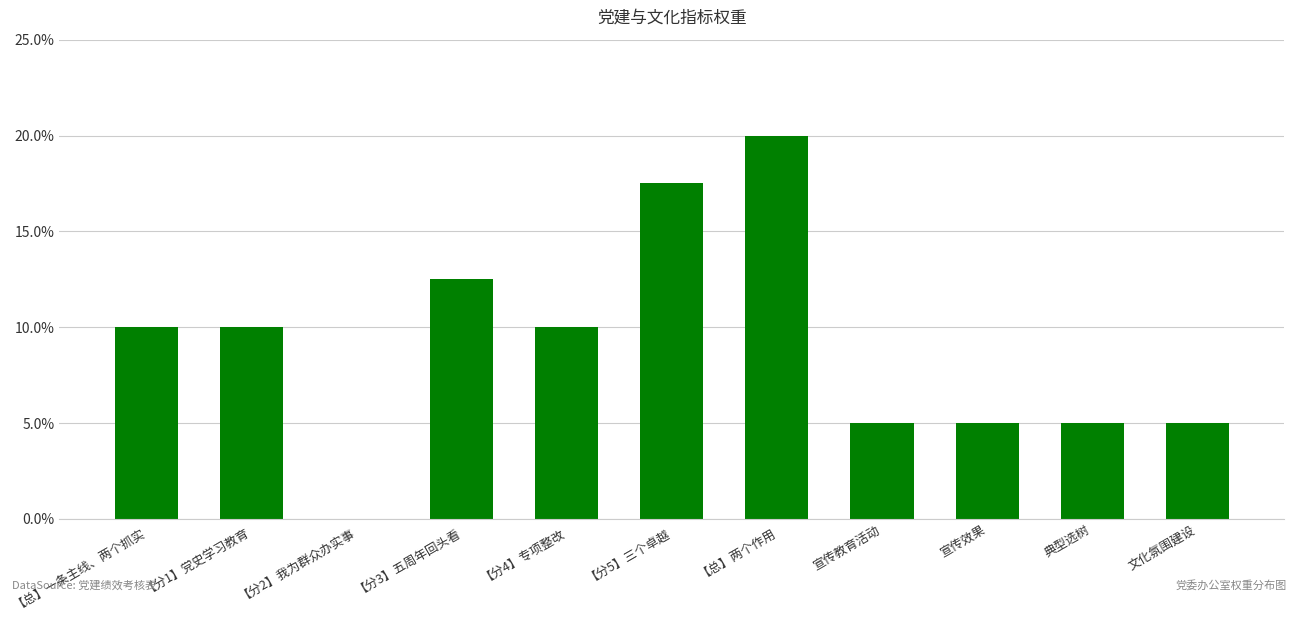

Are the bars horizontal?

No